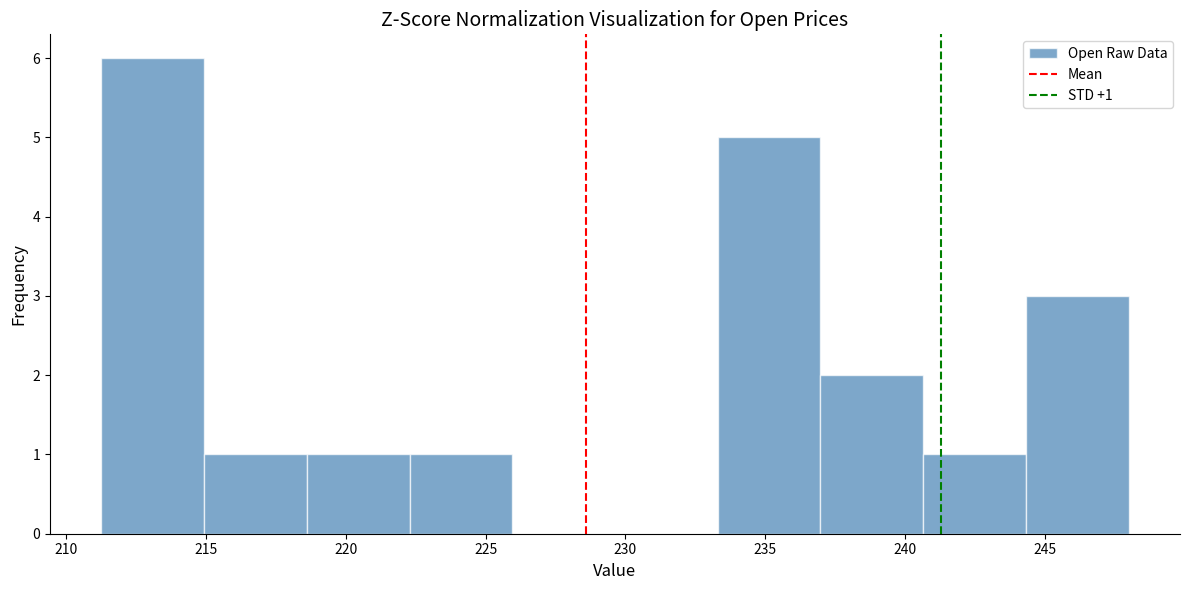

Over which range of the x-axis is the bar tallest?

211.5 to 215.0